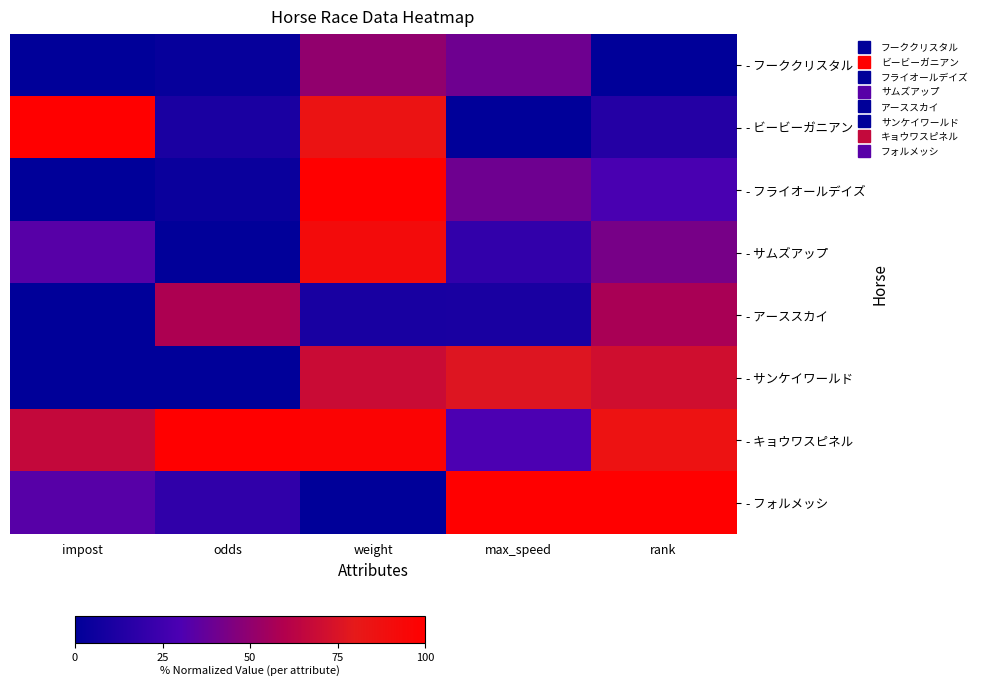

Rank the series at rank from highest to lowest value.

- フォルメッシ, - キョウワスピネル, - サンケイワールド, - アーススカイ, - サムズアップ, - フライオールデイズ, - ビービーガニアン, - フーククリスタル